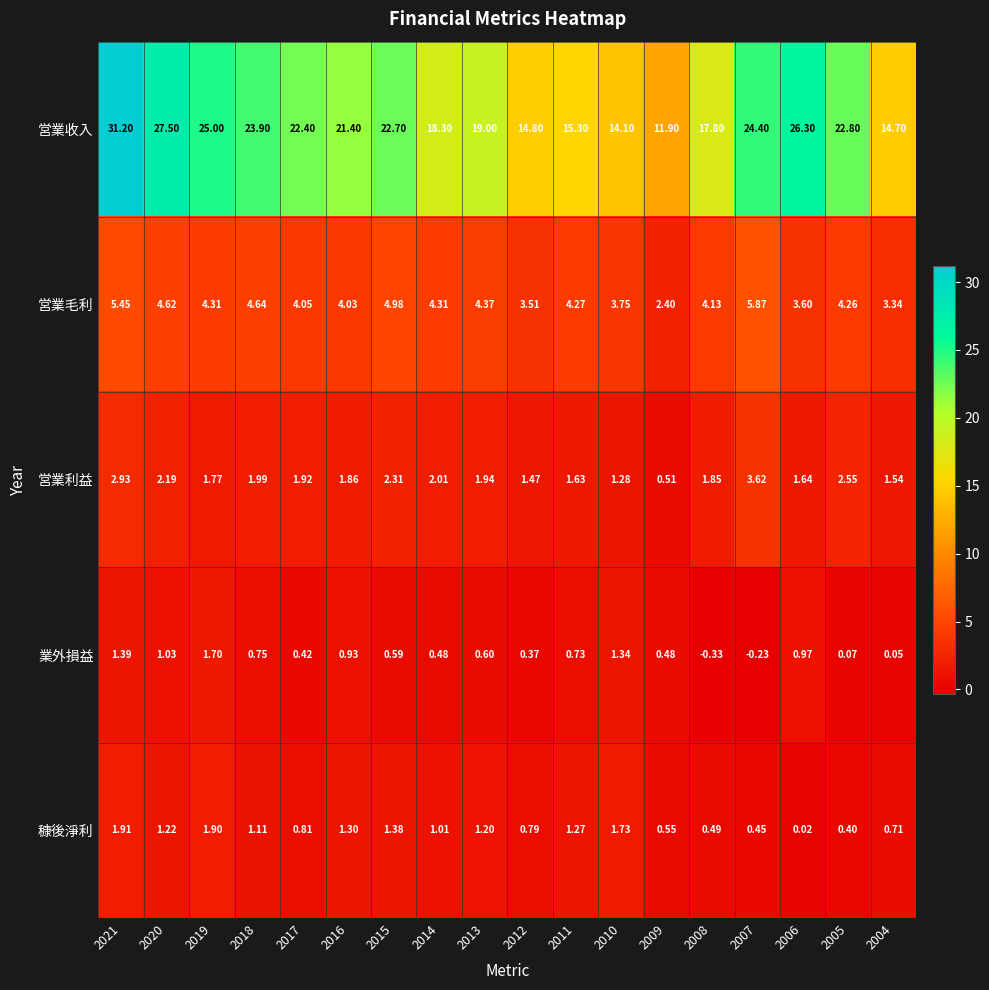

What is the spread (max minus min) of values at 2006?

26.3